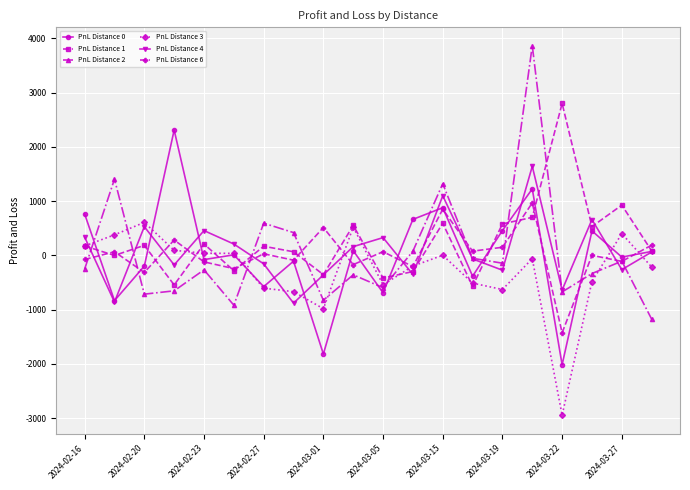

True or false: PnL Distance 4 and PnL Distance 6 intersect in this chart.

True